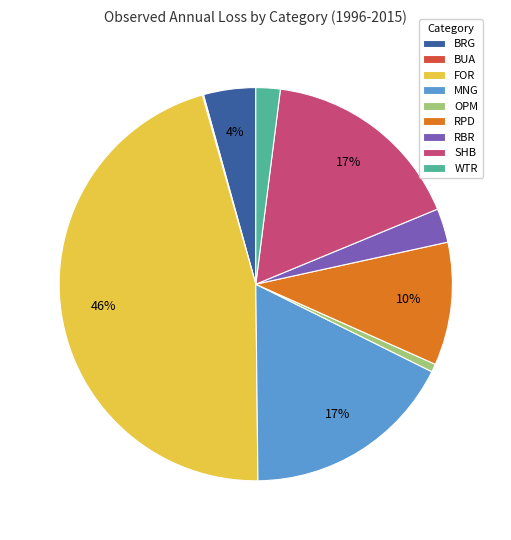

Combined, do RPD and RBR account for over 50%?

No